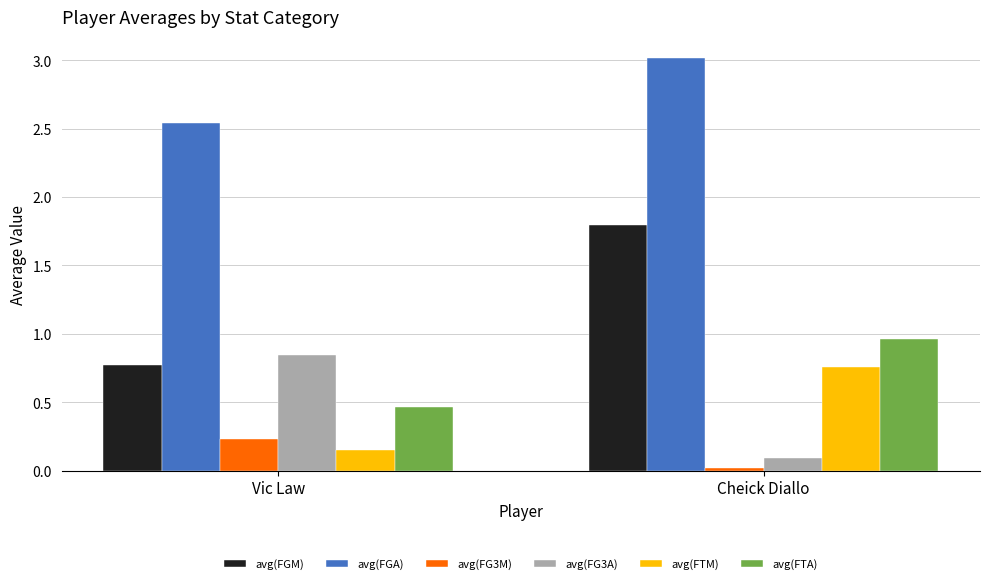

What position from the right is Vic Law?

2